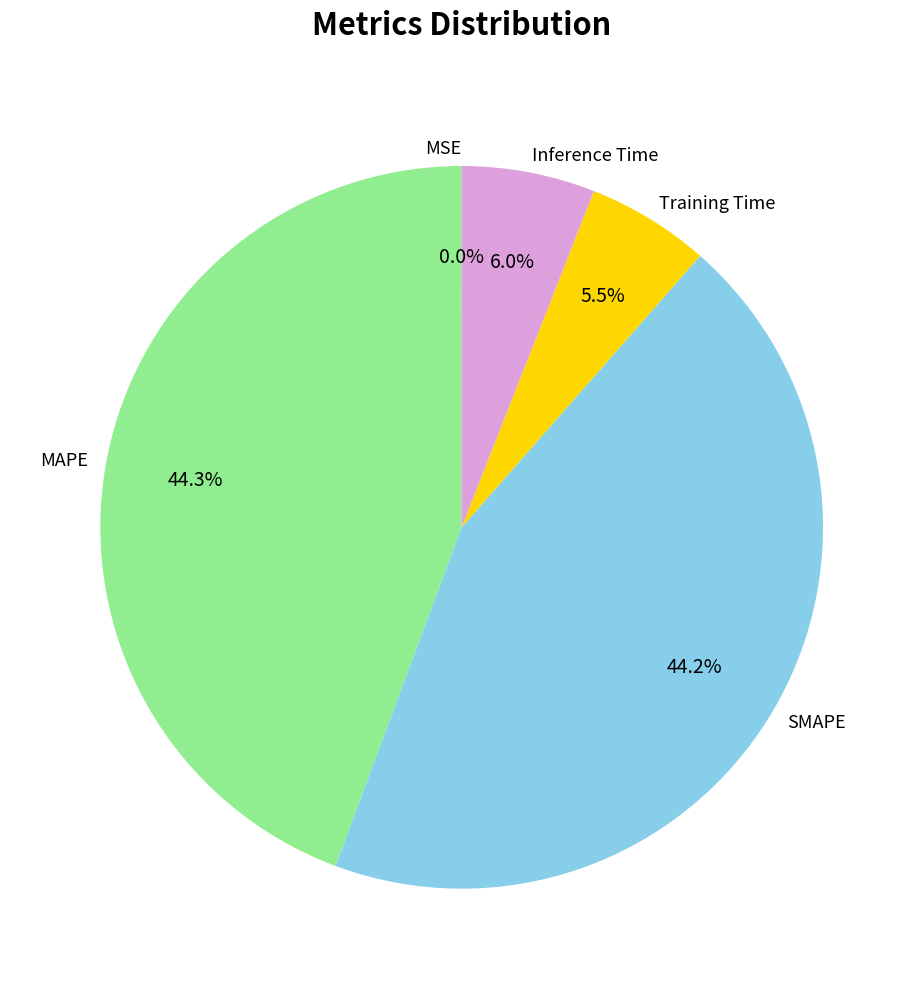

Is there any slice that represents more than half of the pie?

No